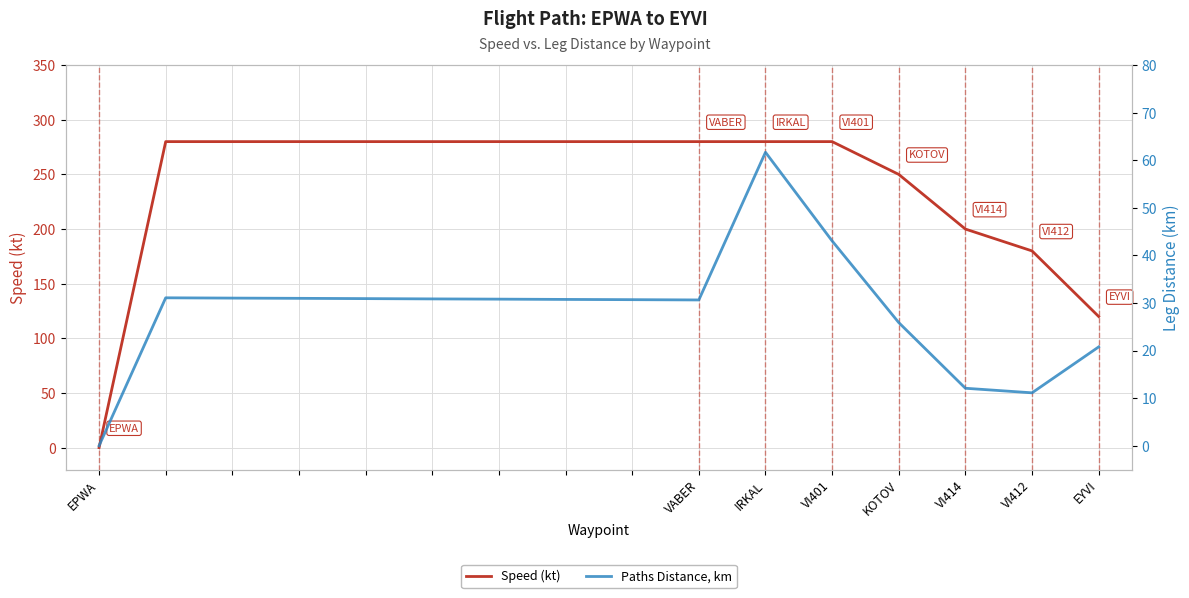

Which series has the widest spread of values?

Speed (kt)